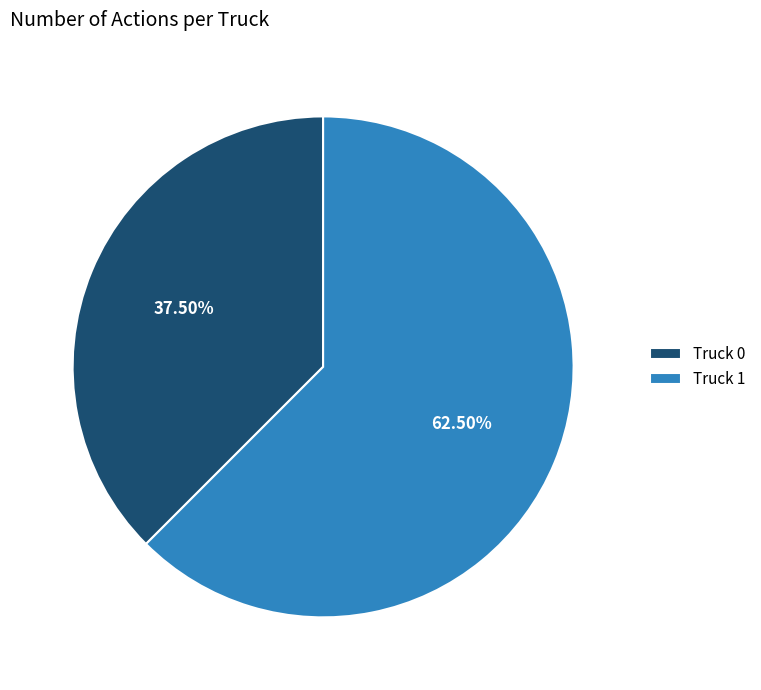

What is the smallest slice in the pie chart?

Truck 0